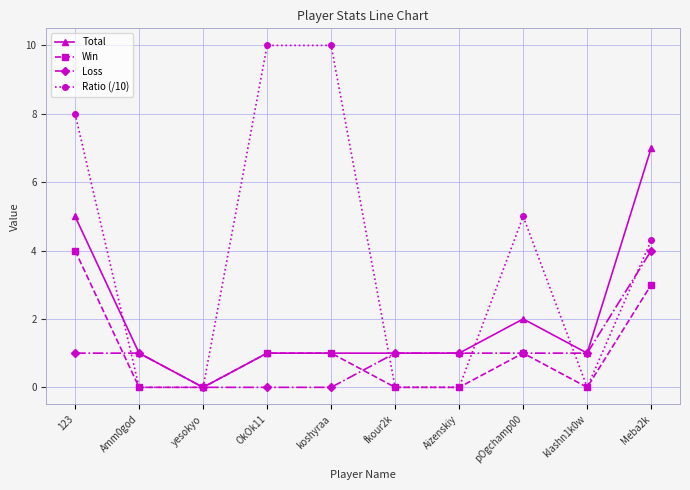

The value of Win at Meba2k is 3.0. True or false?

True